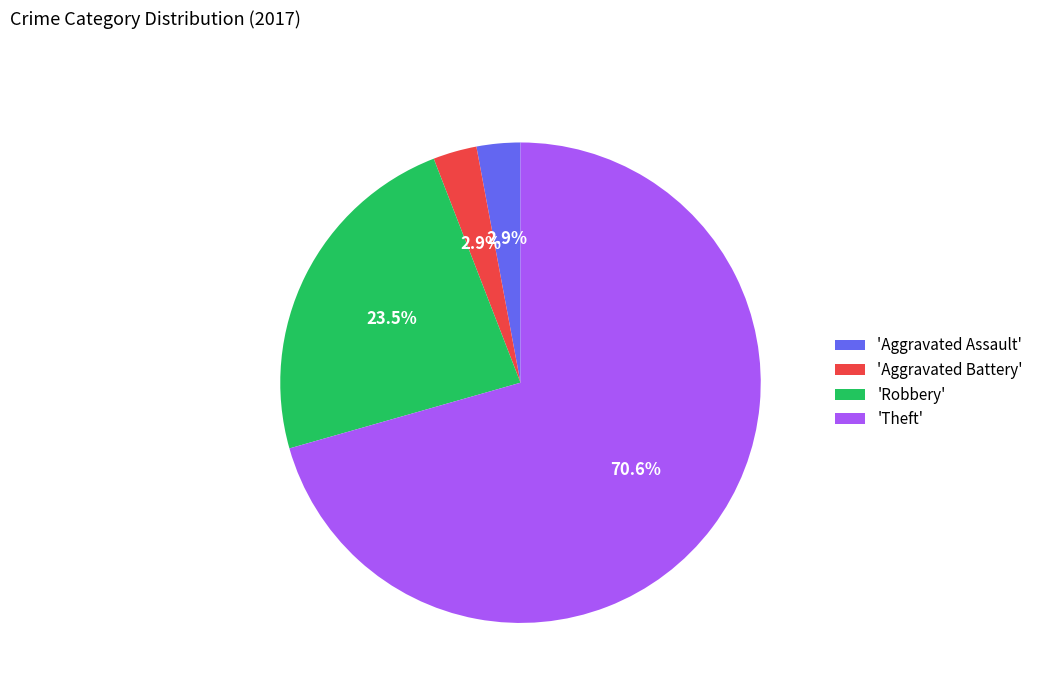

Approximately how many times larger is the value at 'Aggravated Assault' compared to 'Aggravated Battery'?

1.0